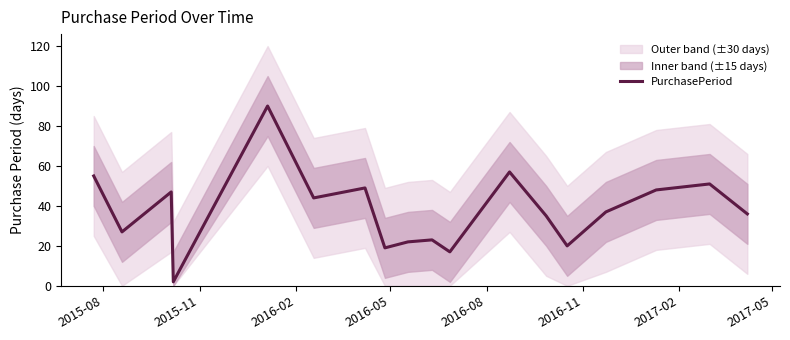

What is the maximum value for PurchasePeriod?

90